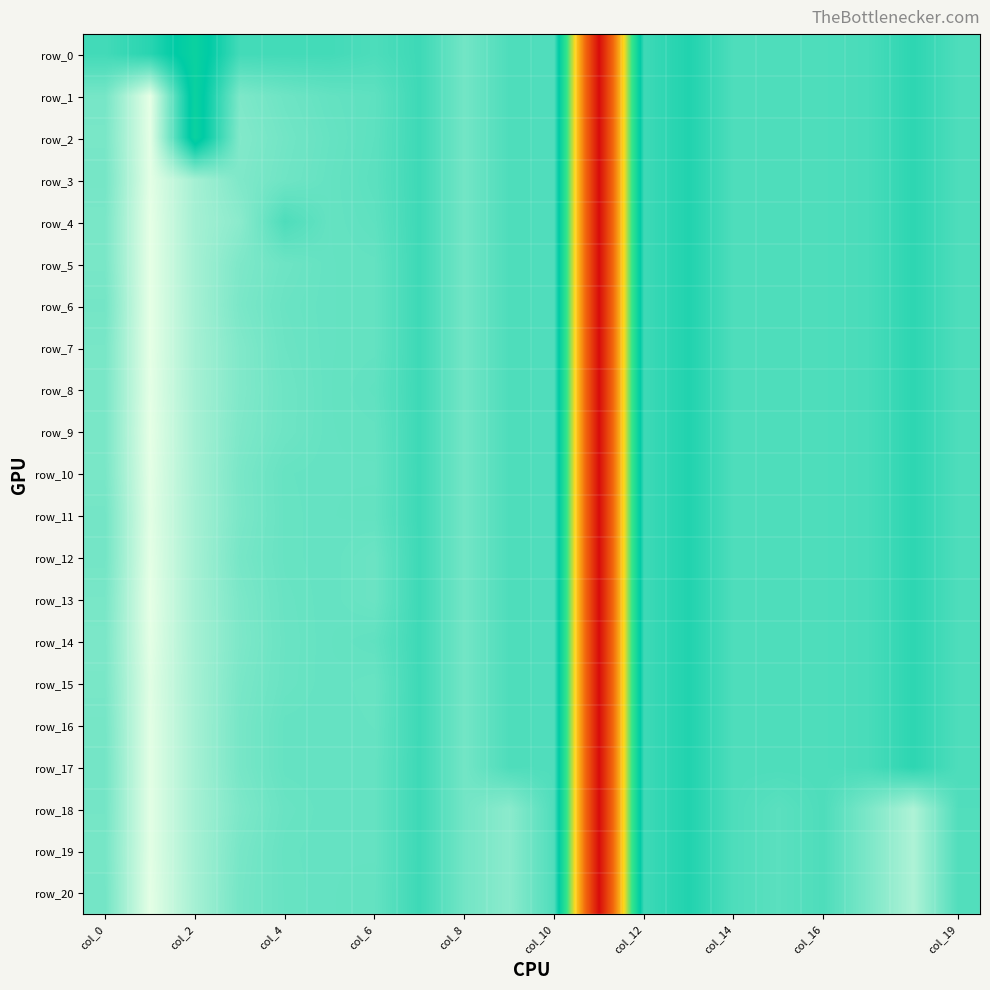

What is the greatest value displayed?

1.0